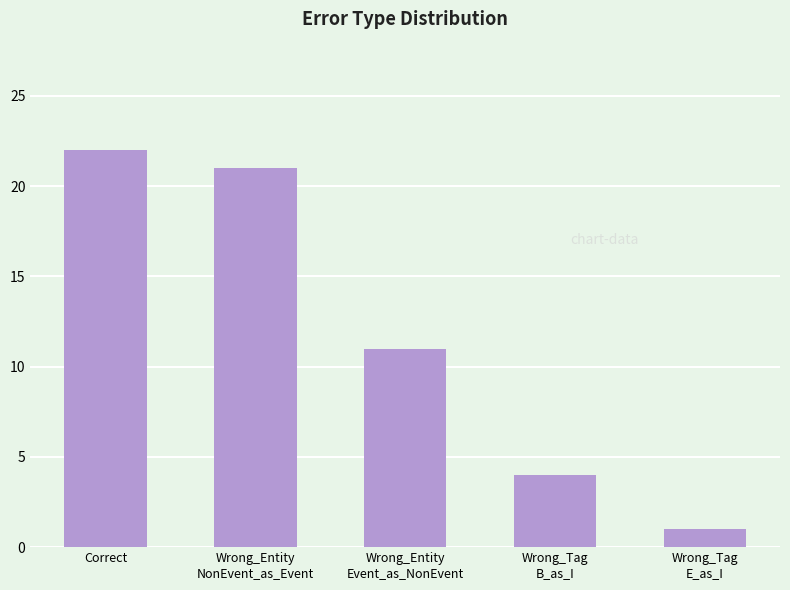

Reading right to left, what are all the values shown in this chart?

Wrong_Tag
E_as_I=1	Wrong_Tag
B_as_I=4	Wrong_Entity
Event_as_NonEvent=11	Wrong_Entity
NonEvent_as_Event=21	Correct=22